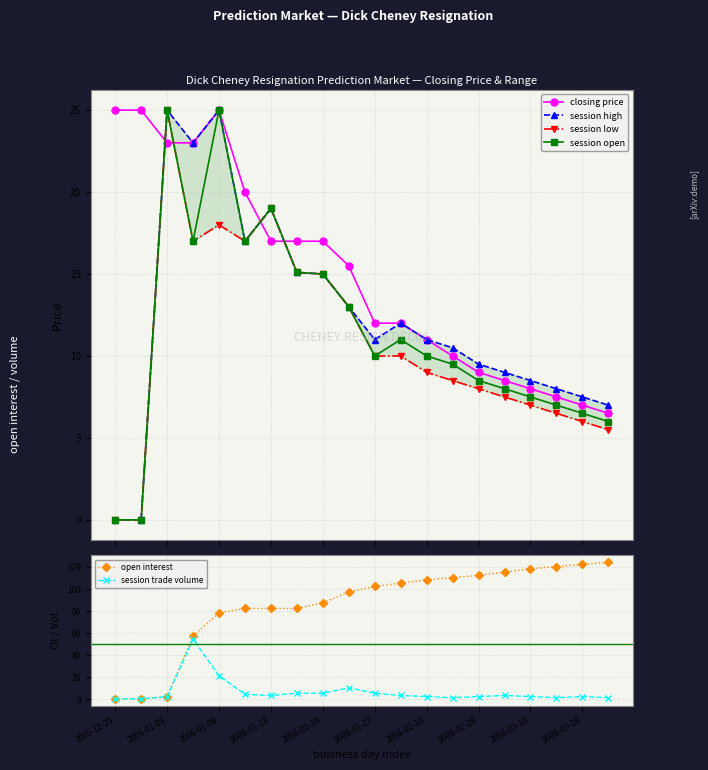

What is the value of the session open point at the 8th from the left?

15.1